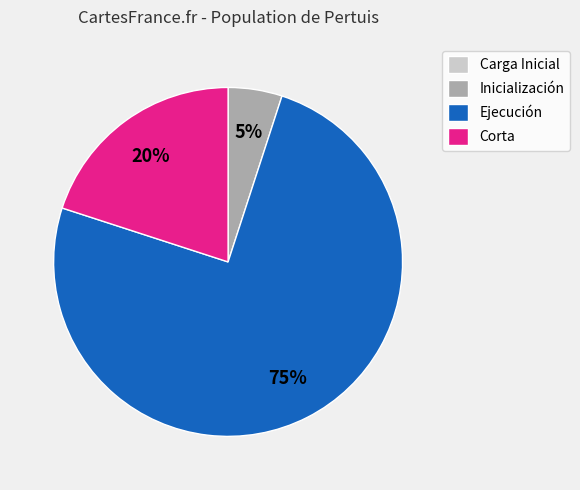

Which slice is the largest?

Ejecución